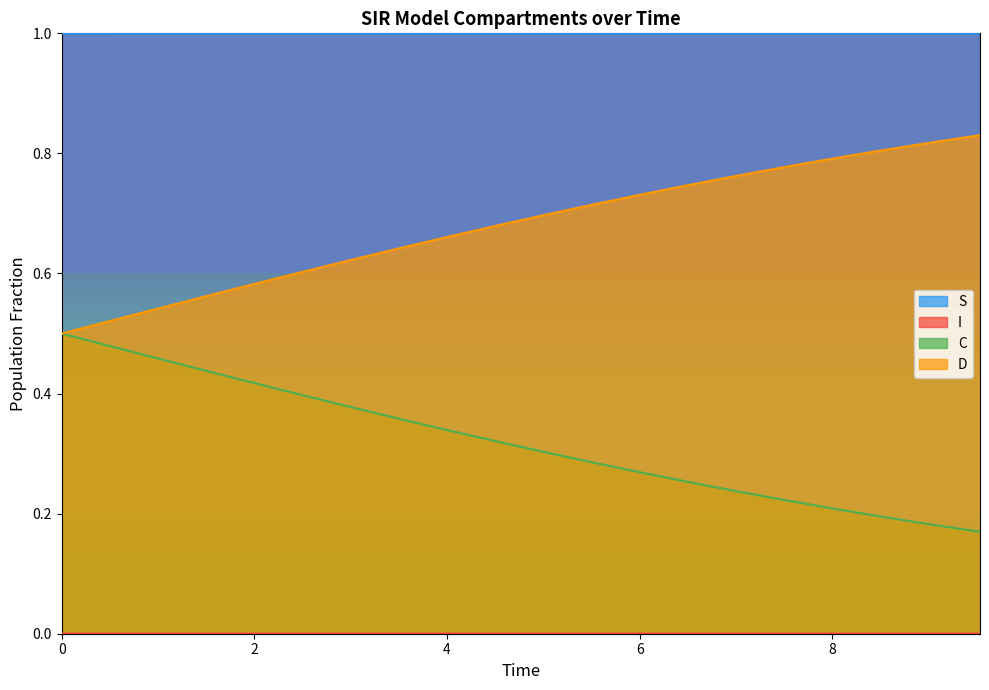

Is the value of D at 1.0033444816053512 greater than the value of C at 6.521739130434782?

Yes